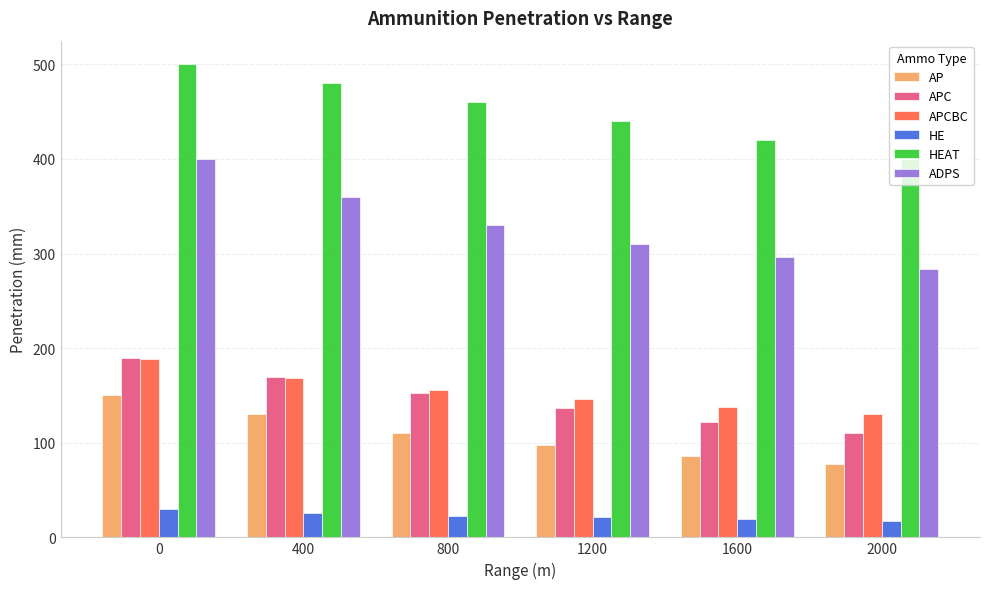

Which series has the largest range (max minus min)?

ADPS